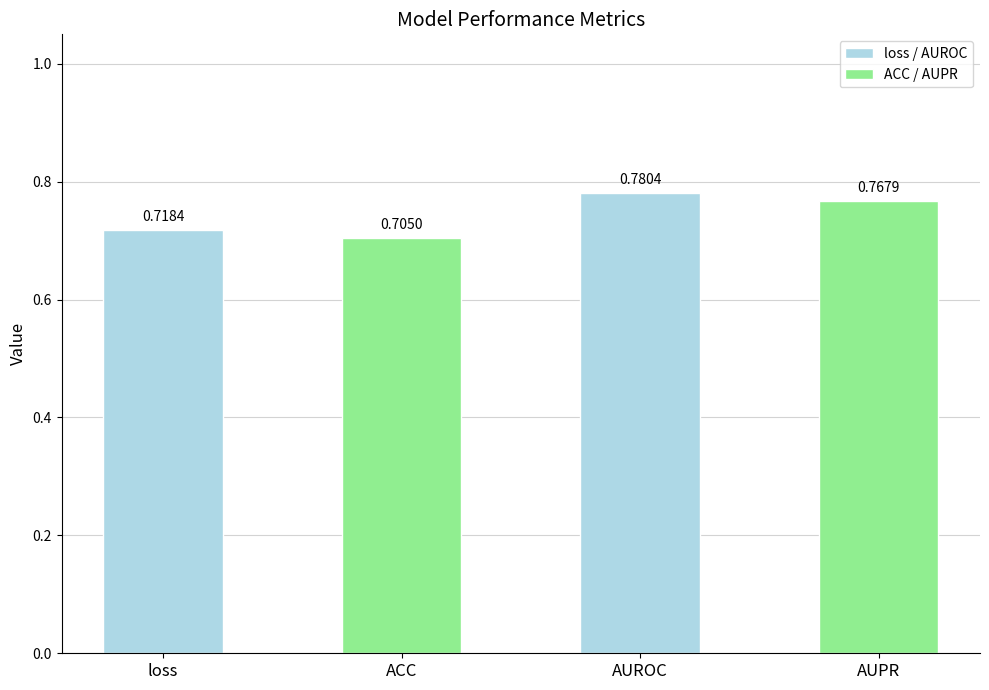

What is the label of the 2nd bar from the left?

ACC